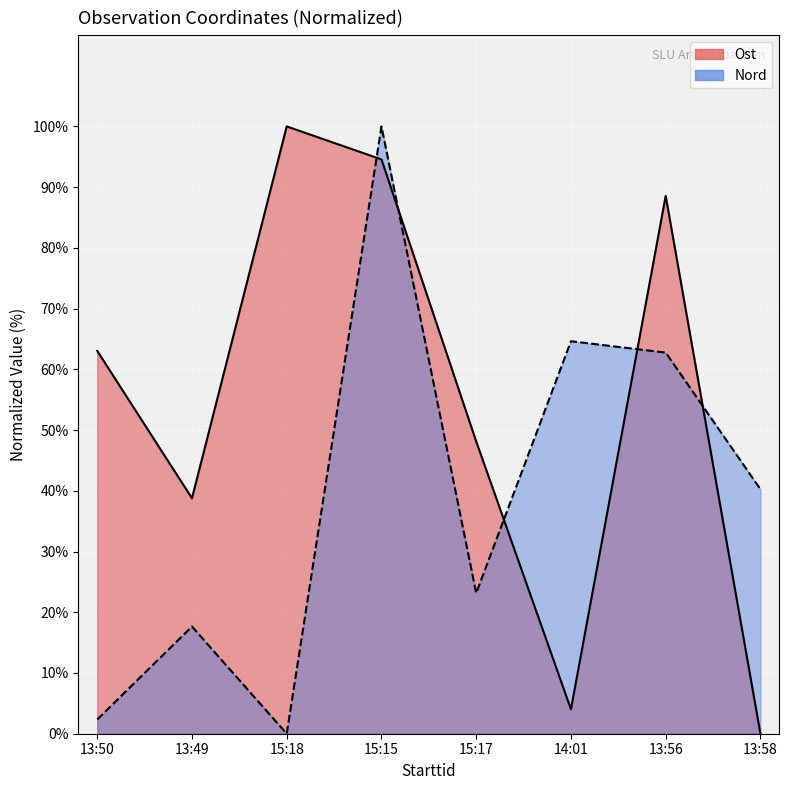

Where do Nord and Ost first cross each other?

15:18 and 15:15